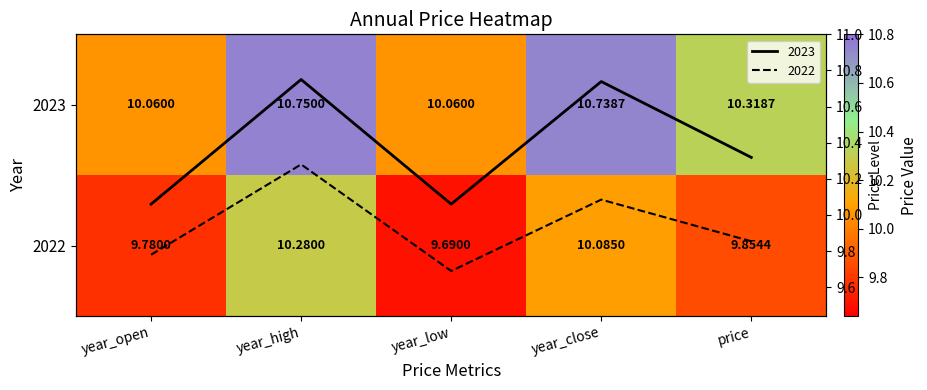

Count the number of categories in the chart.

5